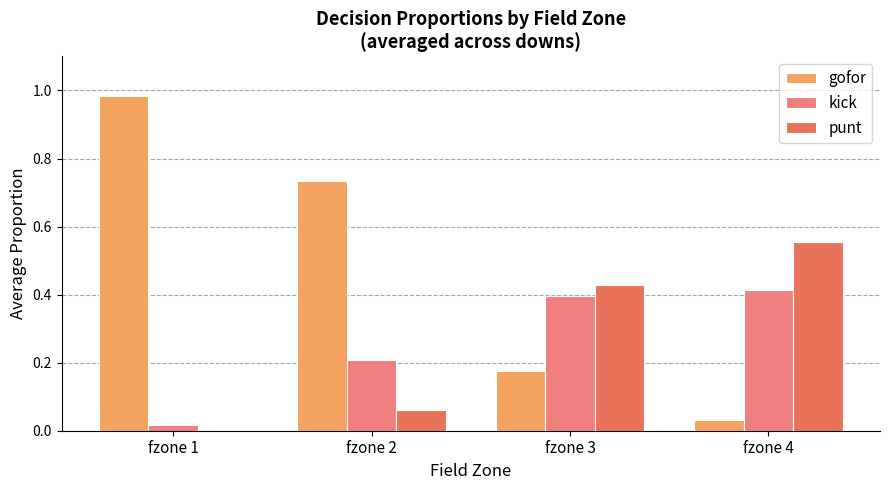

The value of kick at fzone 2 is 0.2. True or false?

True